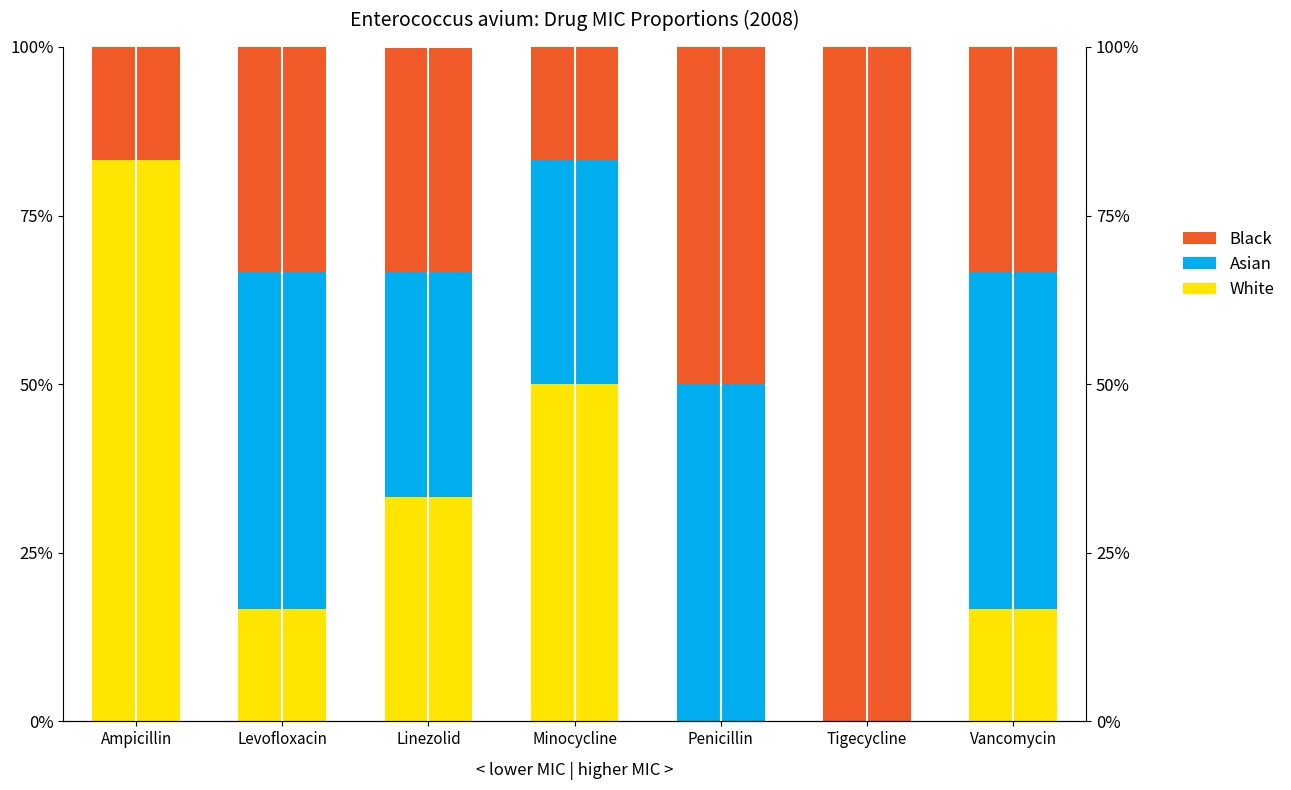

Rank the series by their average value, from lowest to highest.

White, Asian, Black